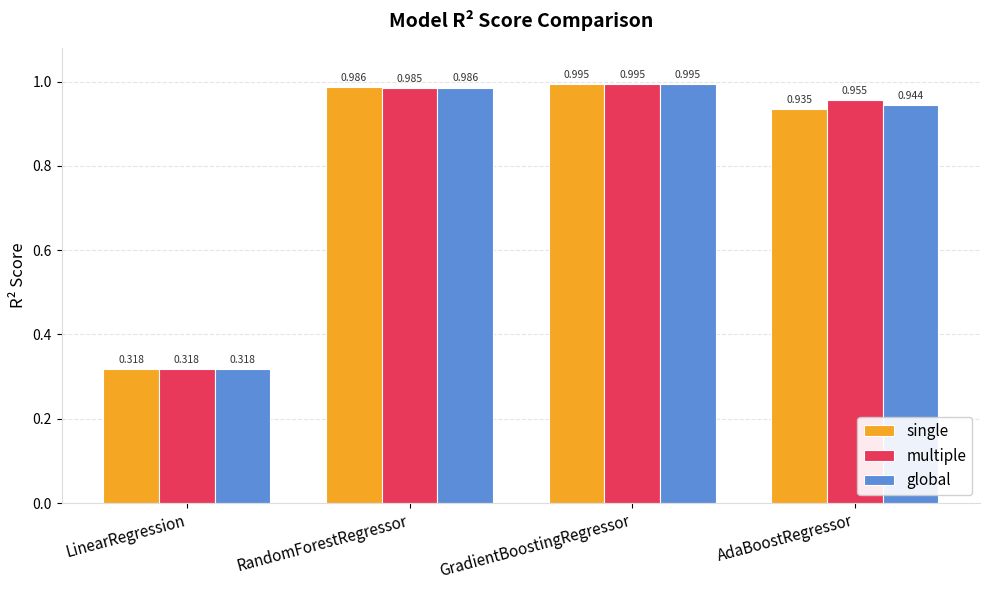

Which series changed the most between LinearRegression and AdaBoostRegressor?

multiple